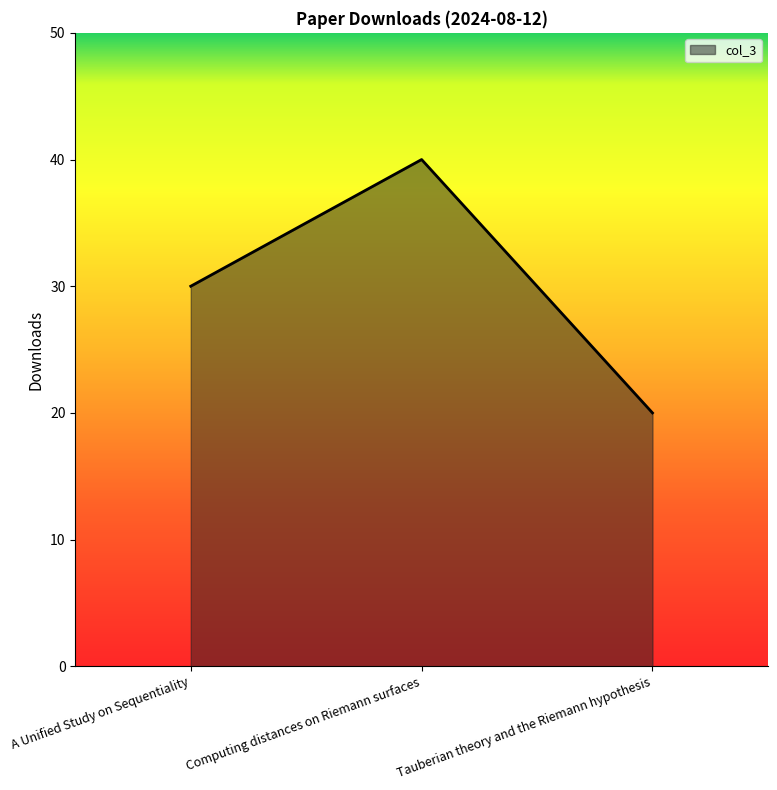

What is the difference between the maximum and minimum values?

20